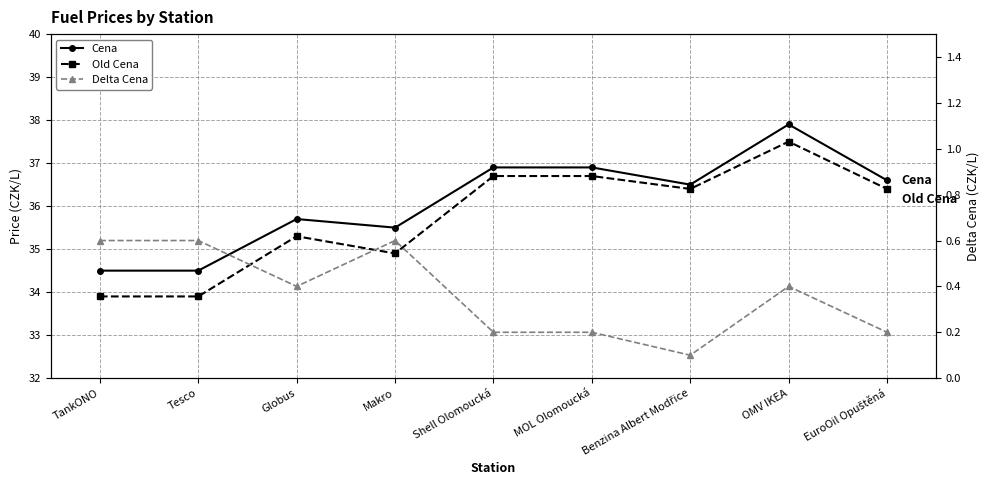

Is the value of Delta Cena at Makro greater than the value of Cena at MOL Olomoucká?

No